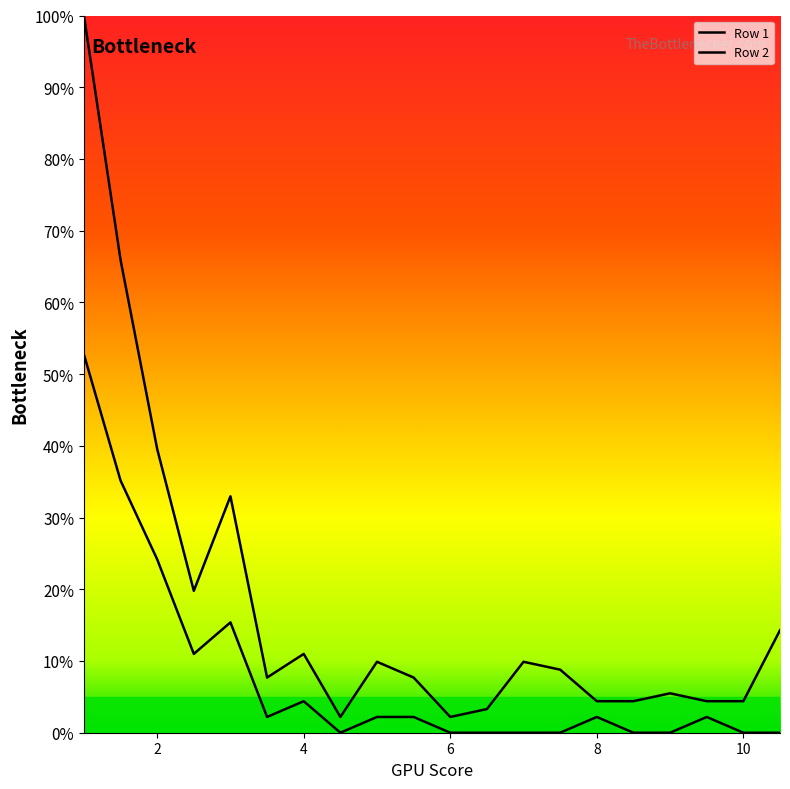

What position from the left is 2.5?

4